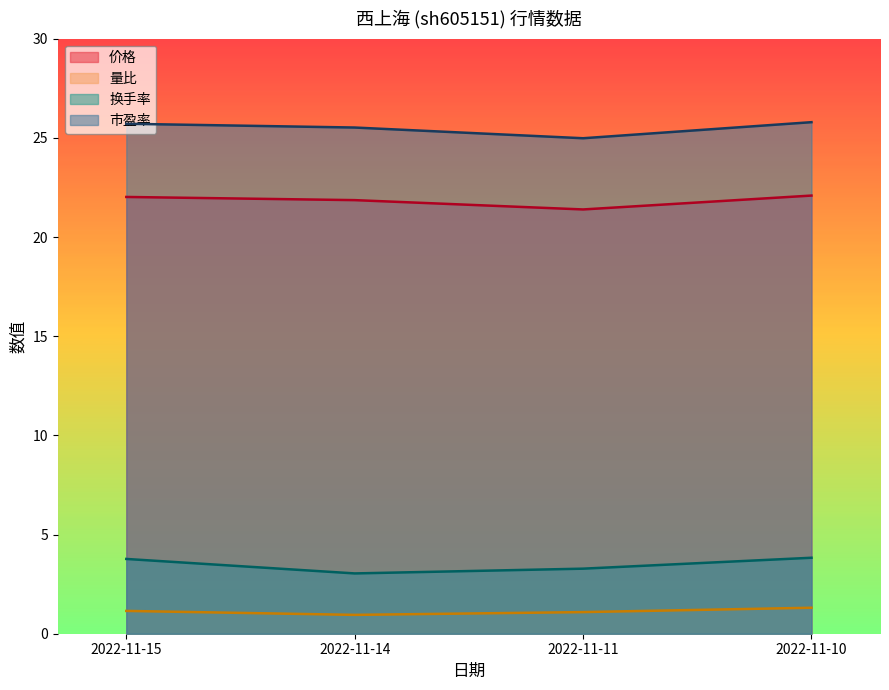

Reading right to left, extract all data points from this chart.

价格: 2022-11-15=22.0	2022-11-14=21.9	2022-11-11=21.4	2022-11-10=22.1
量比: 2022-11-15=1.1	2022-11-14=0.9	2022-11-11=1.1	2022-11-10=1.3
换手率: 2022-11-15=3.8	2022-11-14=3.0	2022-11-11=3.3	2022-11-10=3.8
市盈率: 2022-11-15=25.7	2022-11-14=25.5	2022-11-11=25.0	2022-11-10=25.8